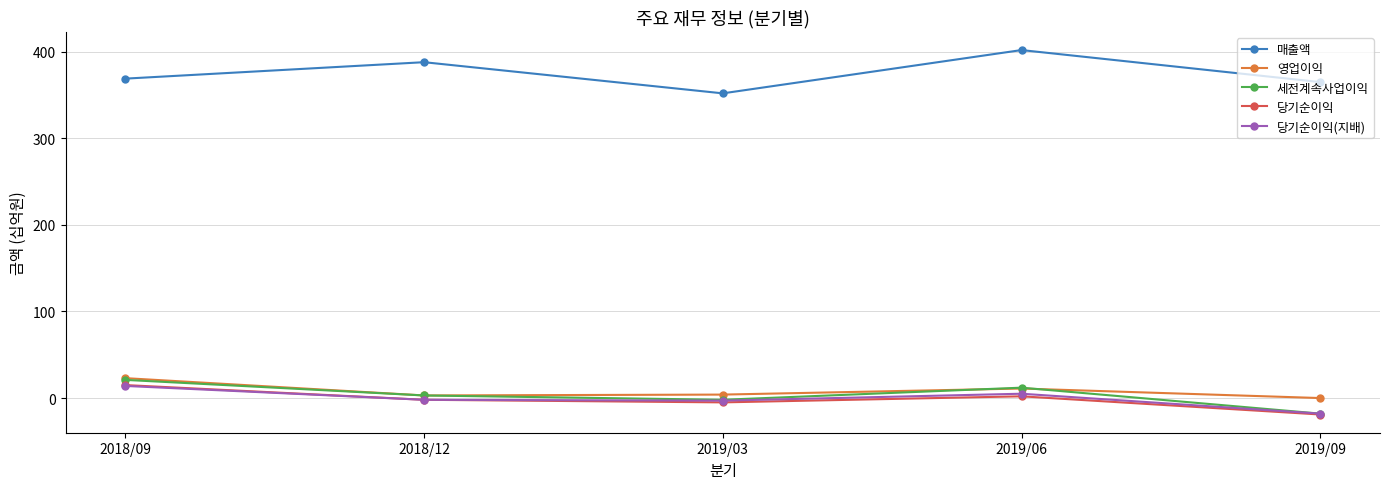

At which label does 세전계속사업이익 reach its minimum?

2019/09